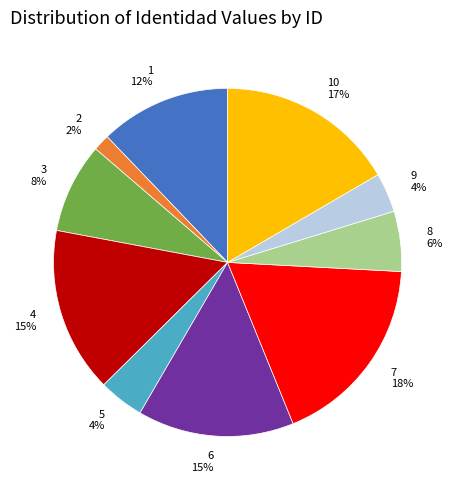

To the nearest percent, what is the difference between the largest and smallest slice percentages?

16%